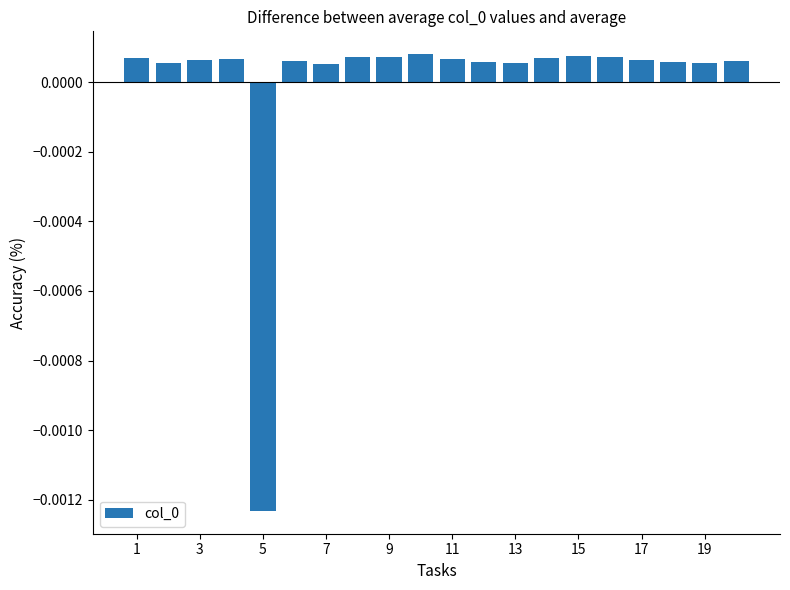

Which category has the lowest value across all series?

5